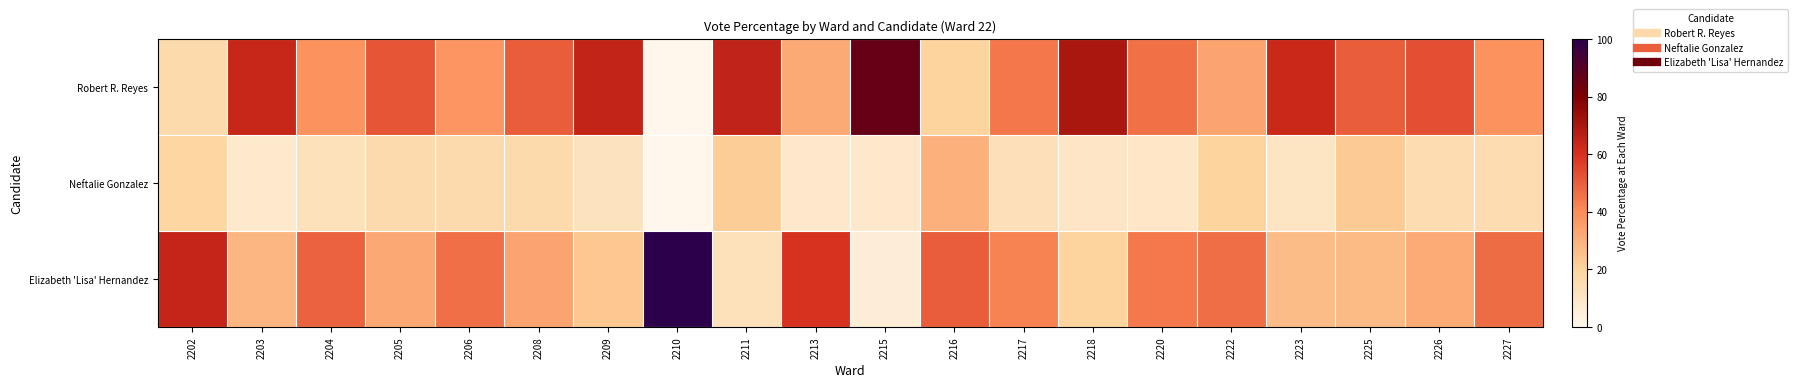

Reading left to right, what are all the values shown in this chart?

Robert R. Reyes: 2202=16.7	2203=63.5	2204=38.1	2205=51.7	2206=37.6	2208=50.0	2209=64.5	2210=0.0	2211=65.1	2213=31.9	2215=85.7	2216=20.0	2217=44.7	2218=70.0	2220=45.8	2222=33.3	2223=62.8	2225=50.0	2226=53.4	2227=37.9
Neftalie Gonzalez: 2202=19.1	2203=8.1	2204=12.7	2205=16.1	2206=16.1	2208=16.7	2209=11.8	2210=0.0	2211=22.1	2213=8.5	2215=8.6	2216=30.0	2217=12.9	2218=10.0	2220=9.7	2222=20.0	2223=10.3	2225=22.9	2226=15.1	2227=14.9
Elizabeth 'Lisa' Hernandez: 2202=64.3	2203=28.4	2204=49.2	2205=32.2	2206=46.2	2208=33.3	2209=23.7	2210=100.0	2211=12.8	2213=59.6	2215=5.7	2216=50.0	2217=42.4	2218=20.0	2220=44.4	2222=46.7	2223=26.9	2225=27.1	2226=31.5	2227=47.1